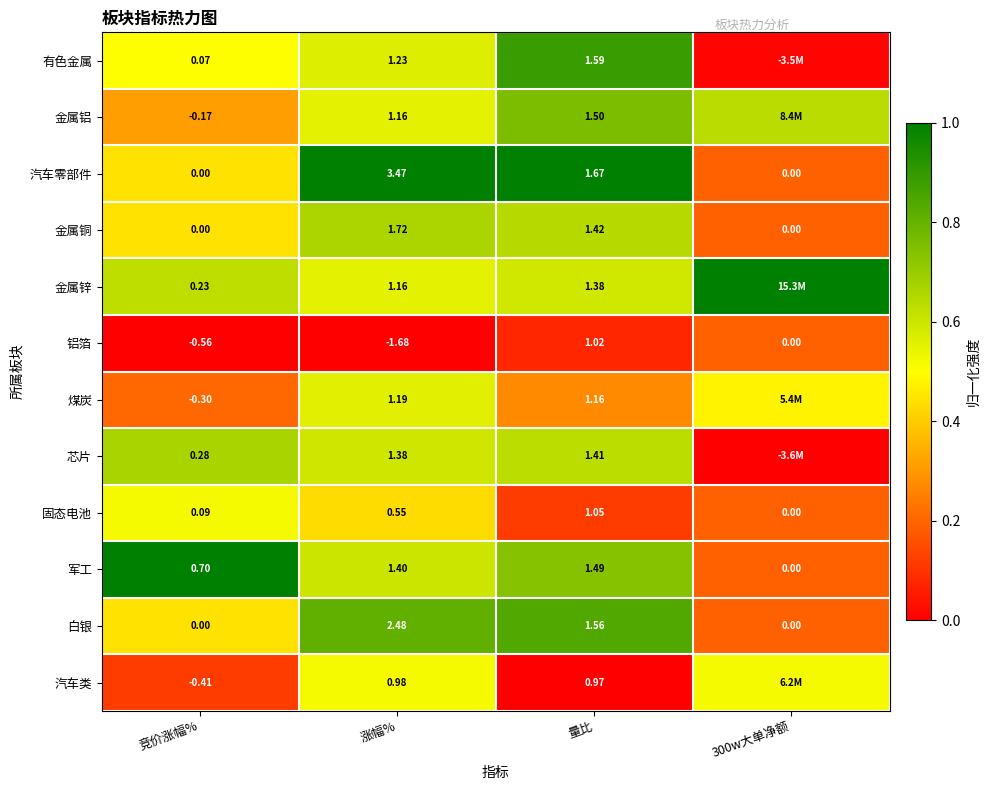

The value of 芯片 at 量比 is 0.4. True or false?

False